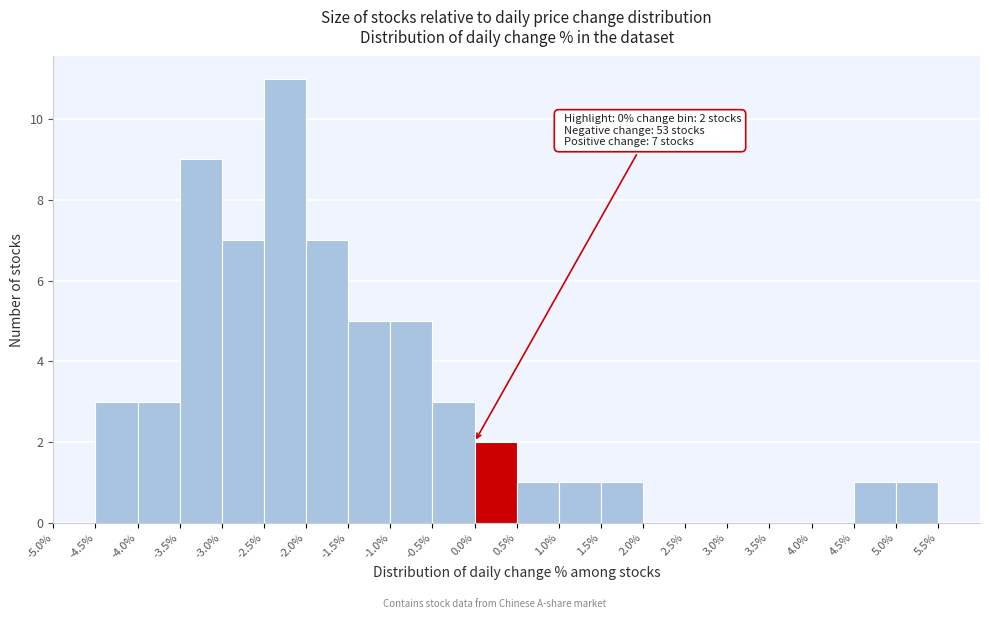

Which range on the x-axis has the tallest bar?

-2.5 to -2.0